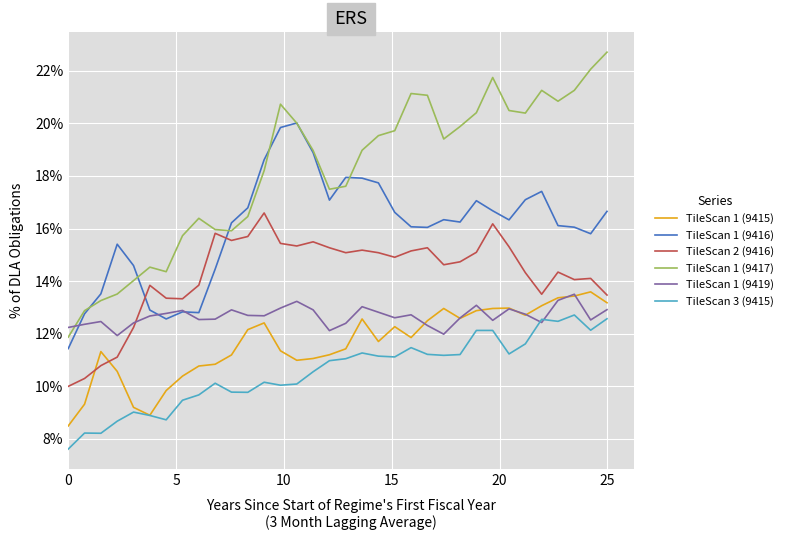

Which series has the widest spread of values?

TileScan 1 (9417)